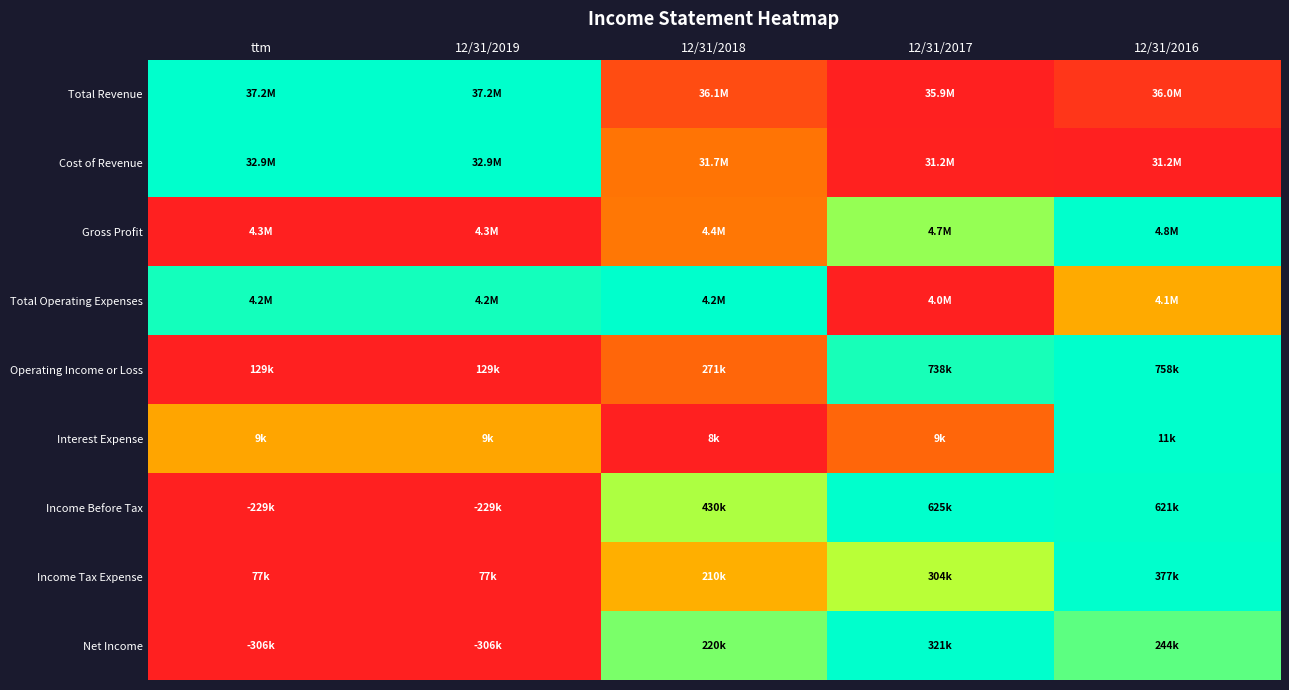

Which series has the widest spread of values?

Total Revenue